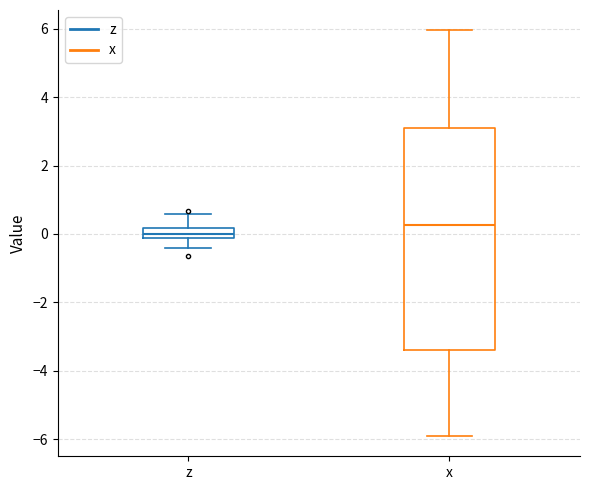

Which box has the highest median line?

x